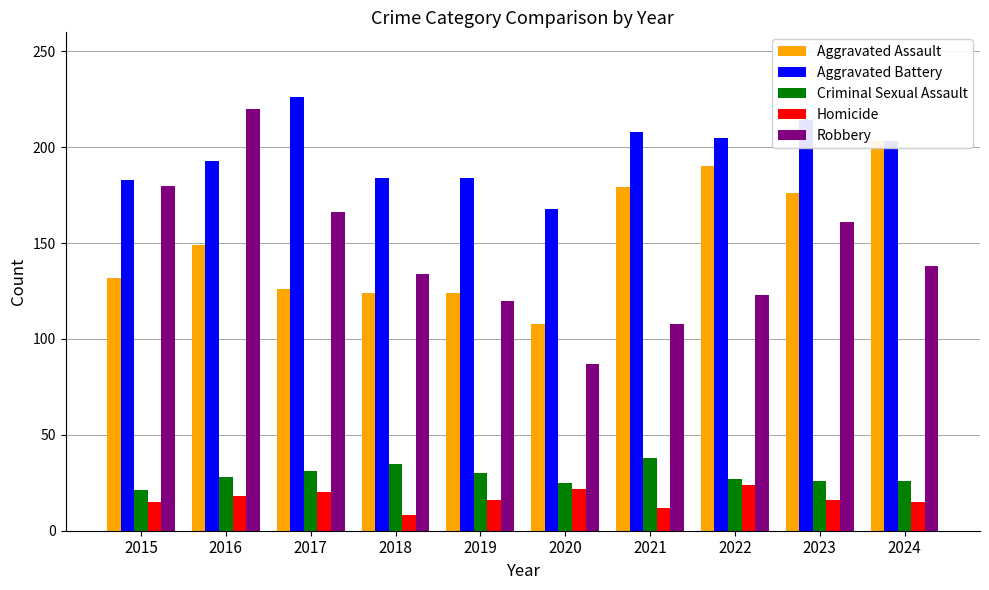

What is the difference between the maximum and minimum values in the Homicide series?

16